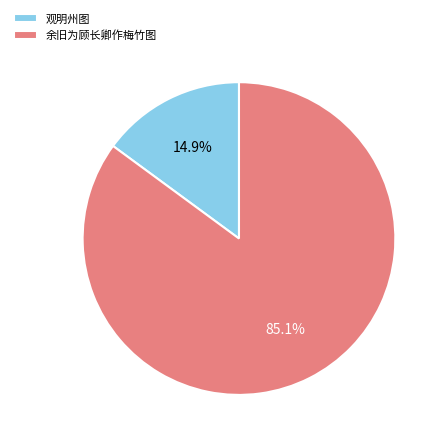

Which category has the biggest portion of the pie?

余旧为顾长卿作梅竹图